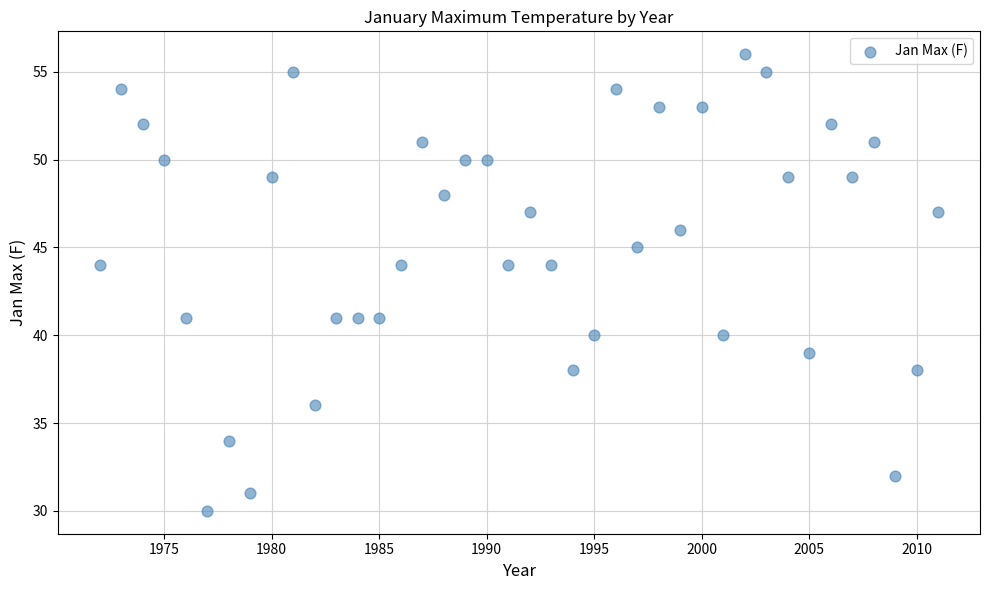

What is the range of X values (max minus min)?

39